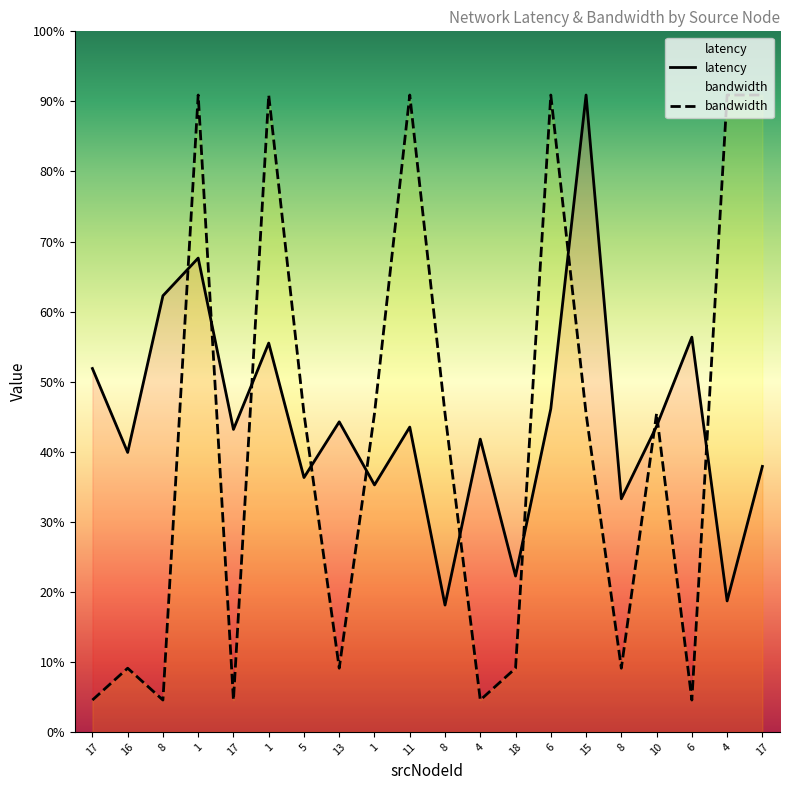

Does the chart have visible grid lines?

No